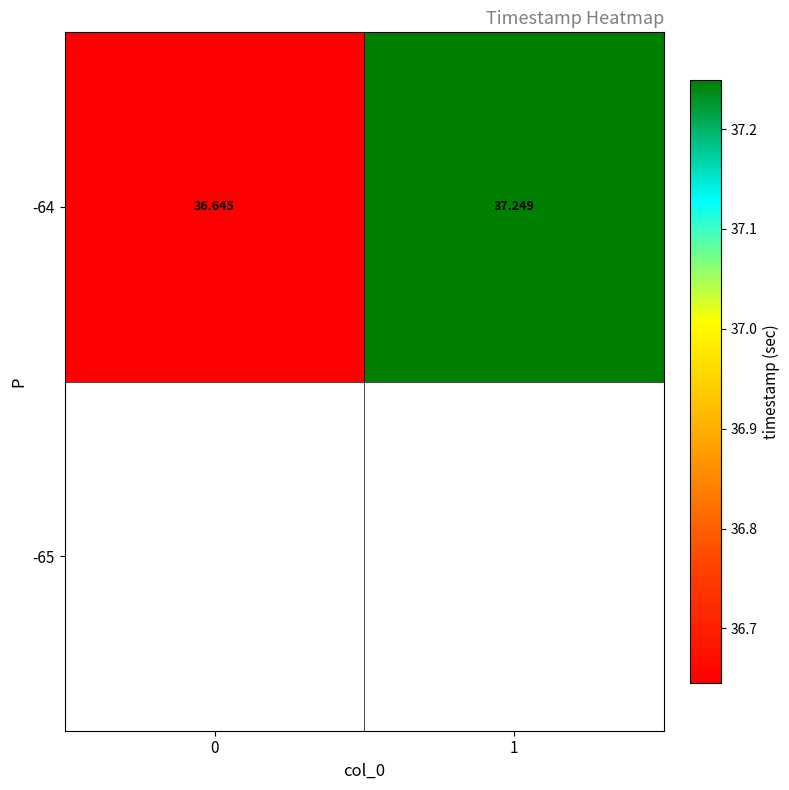

List the labels in order of value, largest first.

1, 0